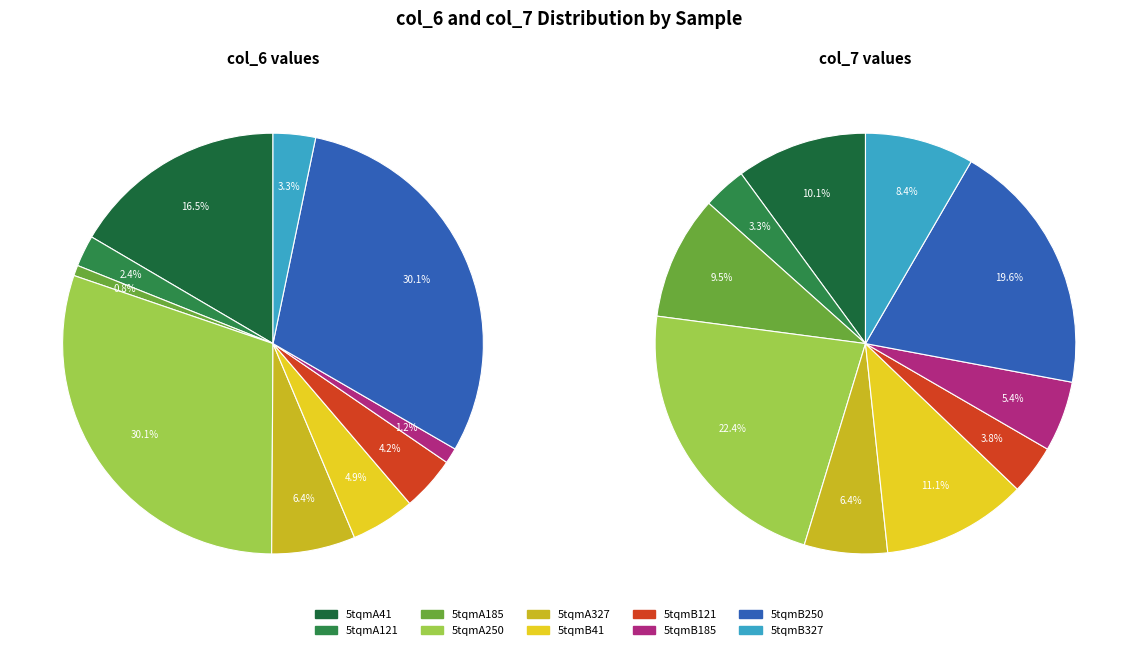

How many segments does this pie chart have?

10